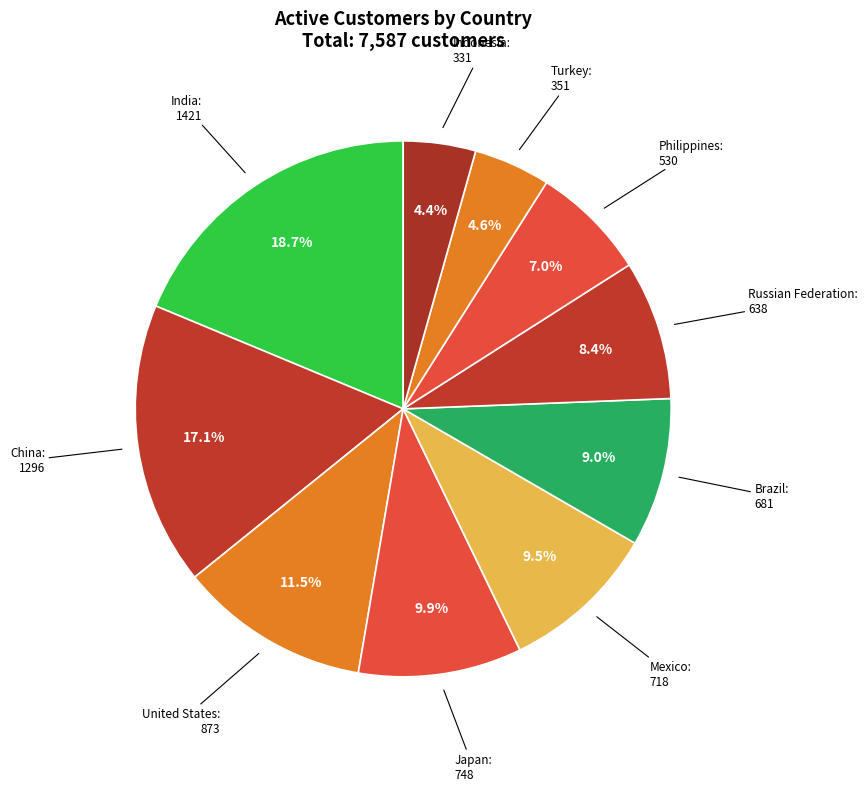

How many slices are in this pie chart?

10